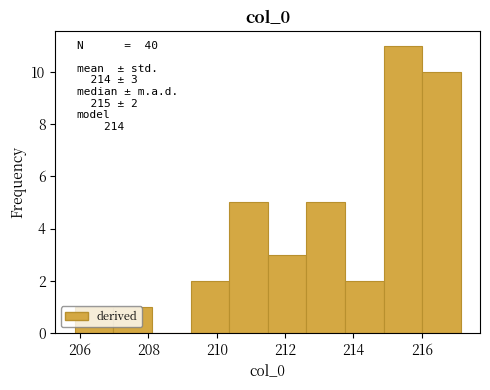

Which range on the x-axis has the tallest bar?

214.8 to 216.0